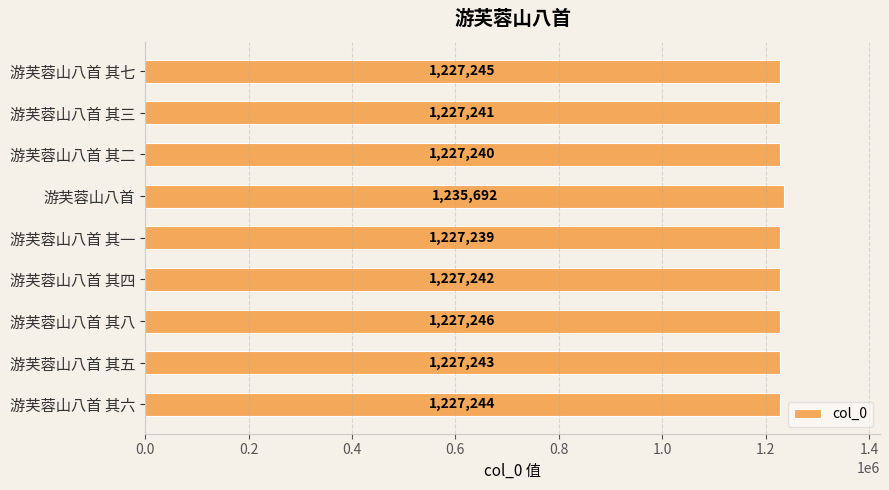

The value at 游芙蓉山八首 其五 is 1227243. True or false?

True